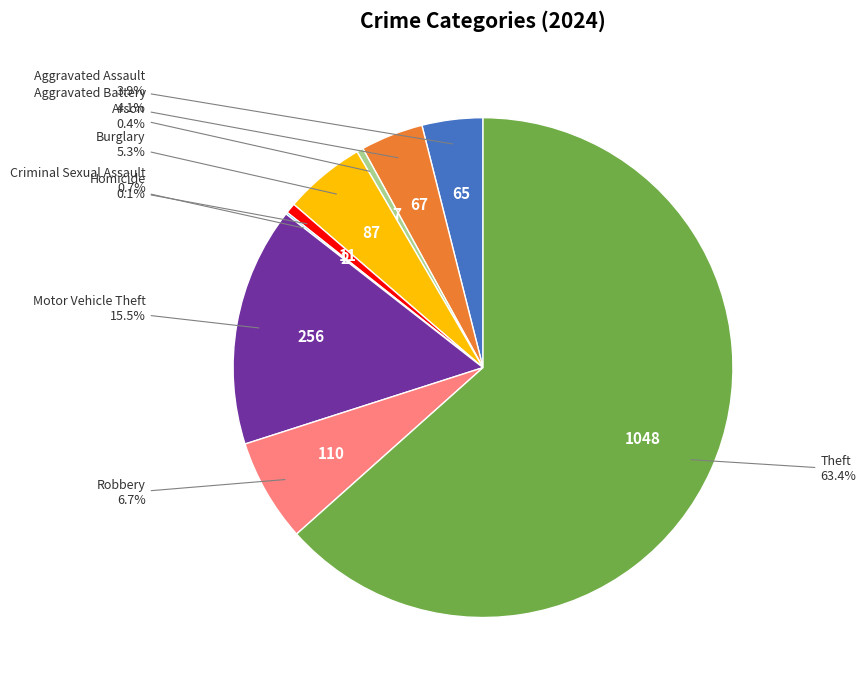

Is there any slice that represents more than half of the pie?

Yes